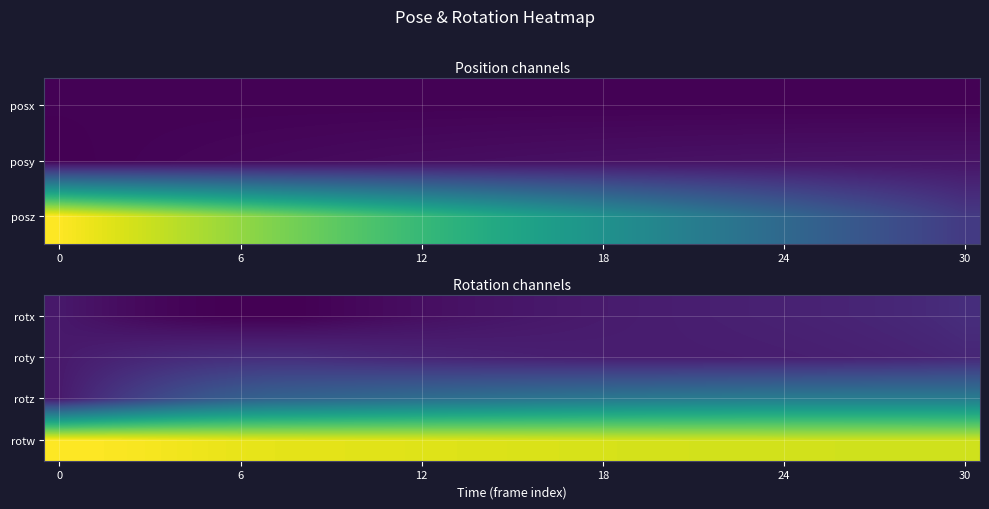

What is the difference between the maximum and minimum values in the rotw series?

0.1